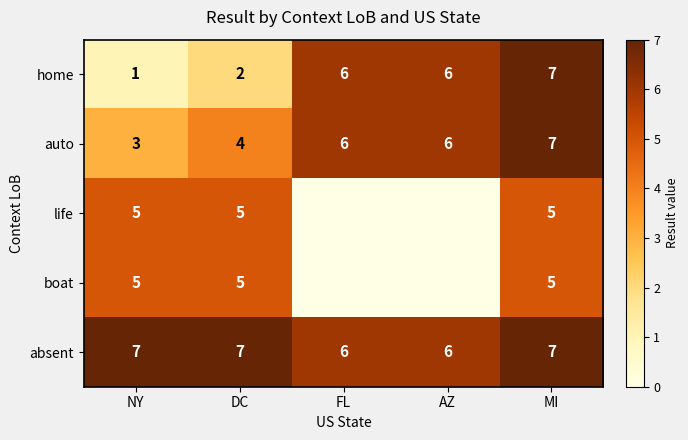

What is the maximum value shown in the chart?

7